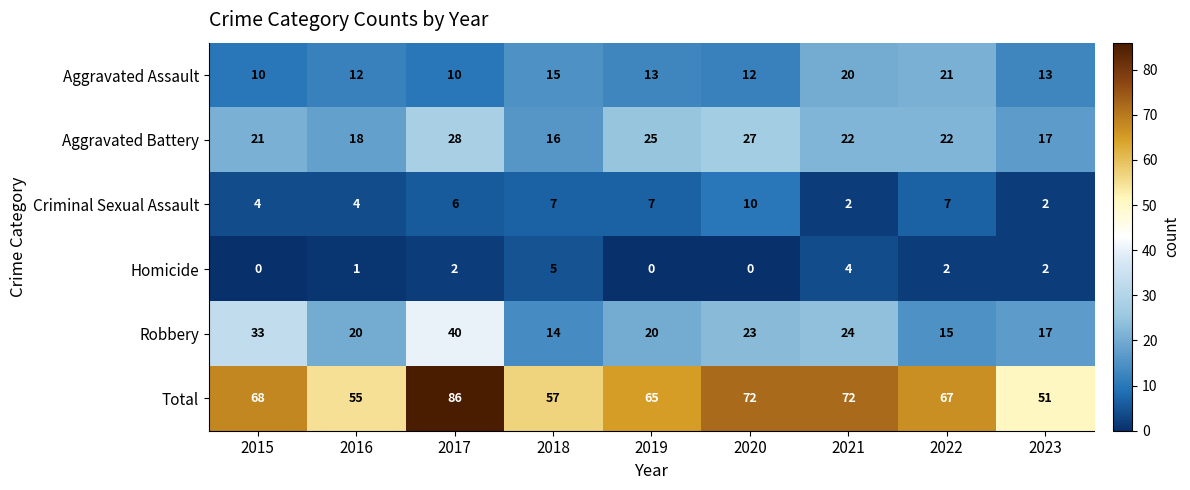

Rank the series at 2019 from lowest to highest value.

Homicide, Criminal Sexual Assault, Aggravated Assault, Robbery, Aggravated Battery, Total